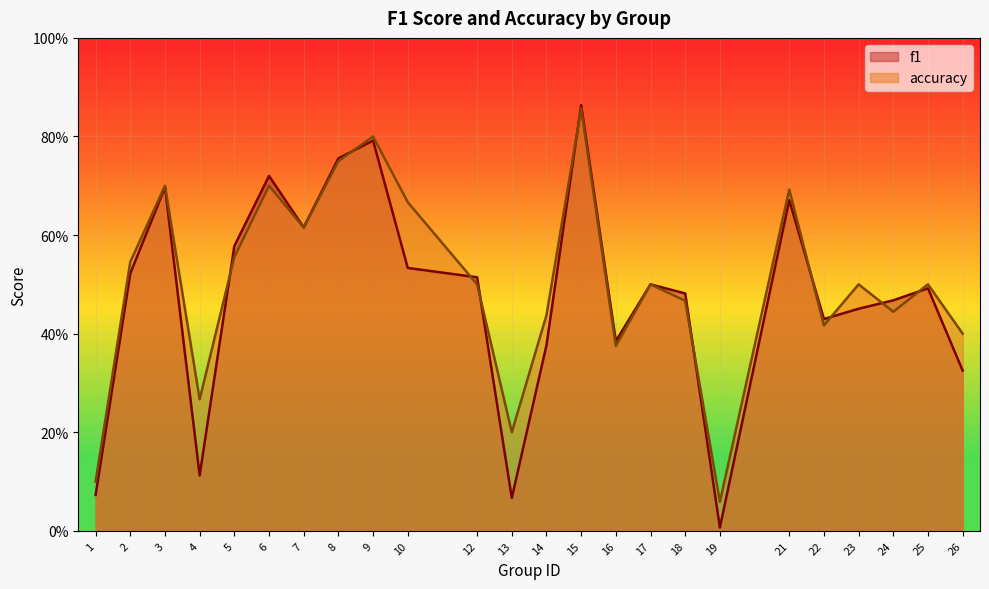

Rank the series by their maximum value, from highest to lowest.

f1, accuracy